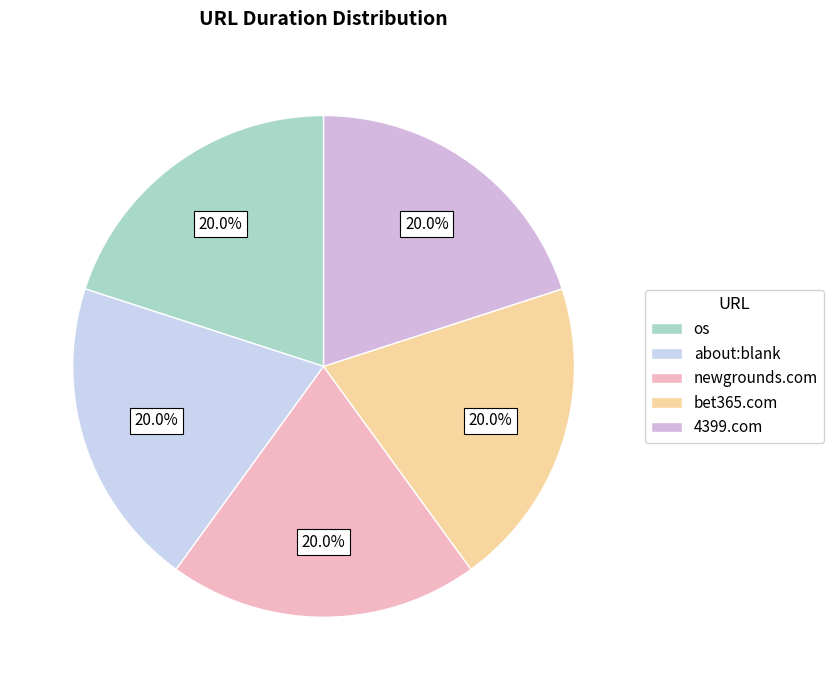

Rank the categories by value from lowest to highest.

http://www.newgrounds.com, about:blank, http://www.4399.com, os, http://www.bet365.com